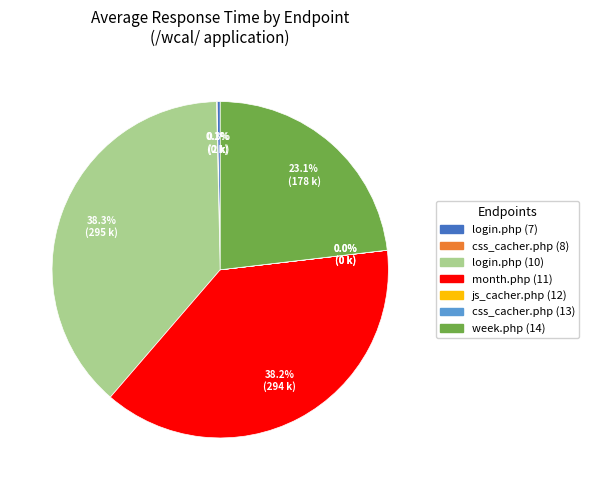

Is there any slice that represents more than half of the pie?

No